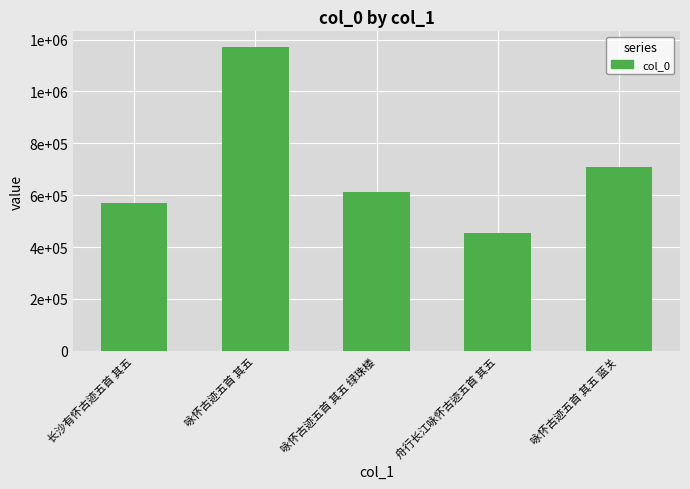

How many distinct data groups are displayed?

1